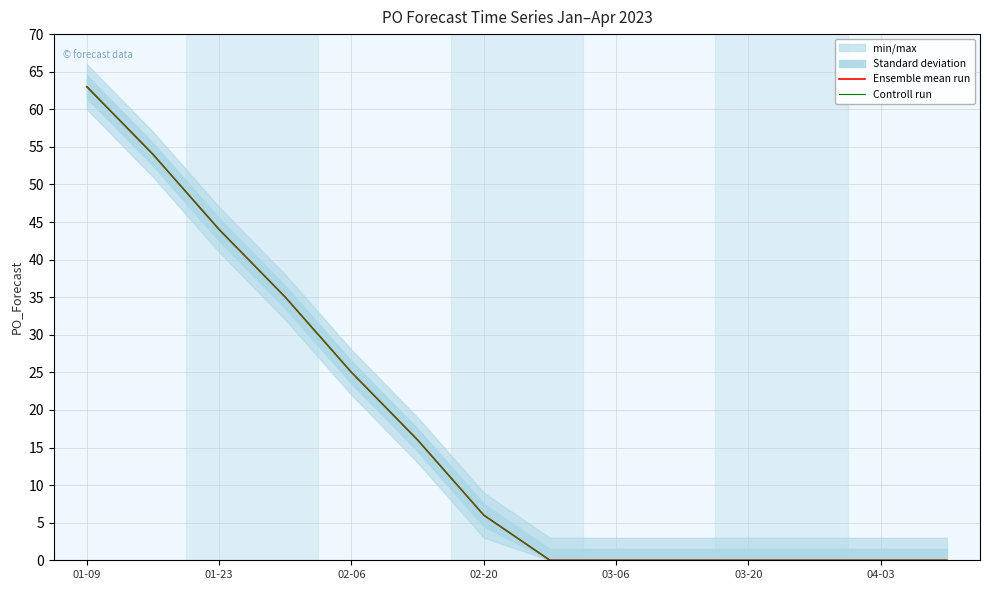

How many lines are shown in the chart?

2